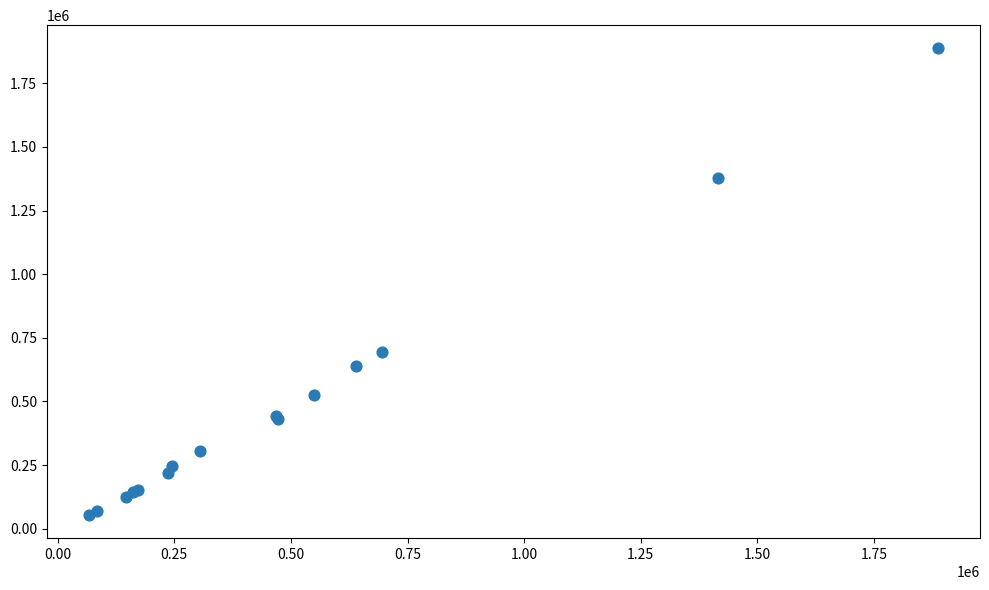

What Y value in the scatter plot is closest to 970639?

695907